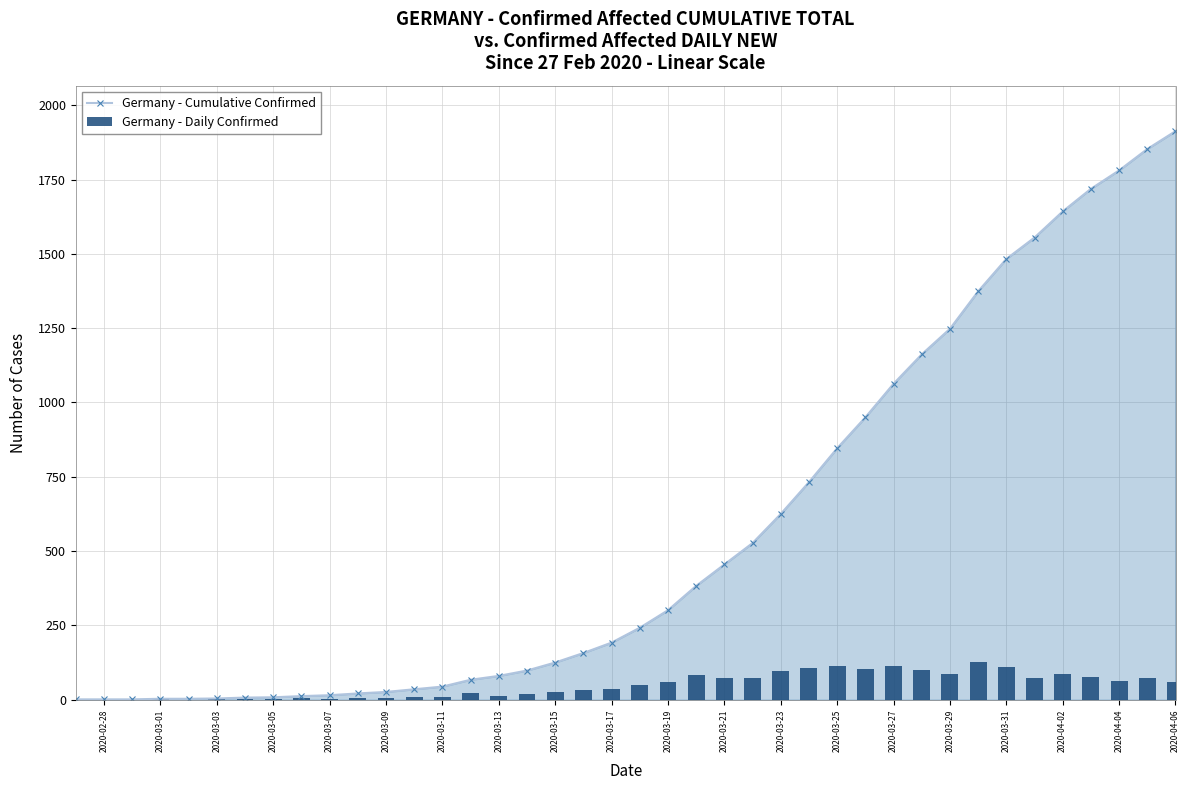

The value of Germany - Cumulative Confirmed at 2020-03-17 is 192. True or false?

True